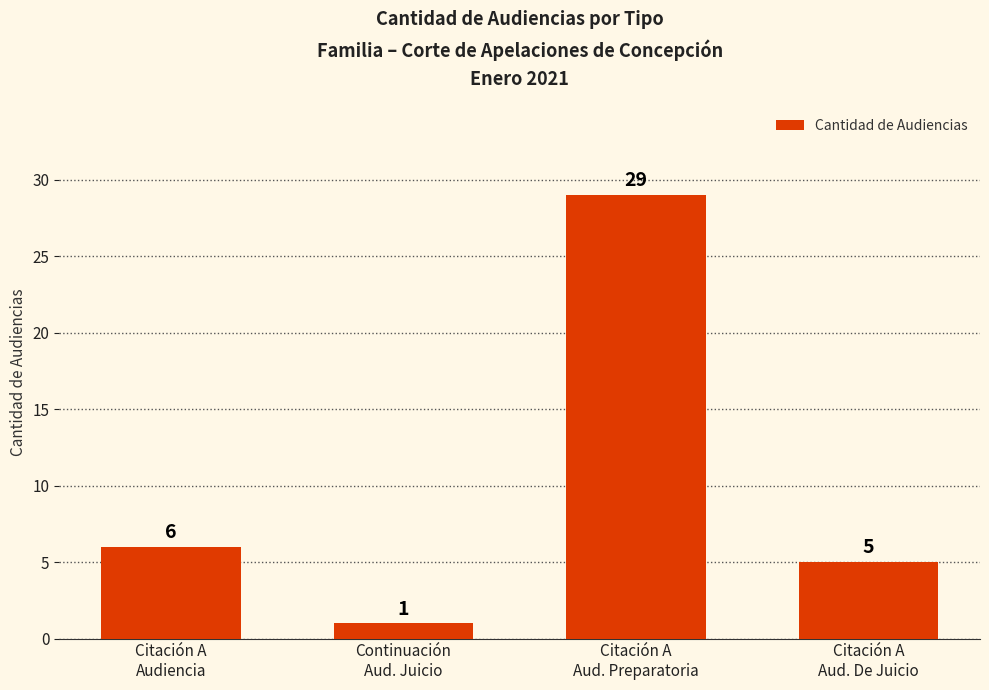

Is it true that the value at Citación A
Aud. De Juicio is 2?

False